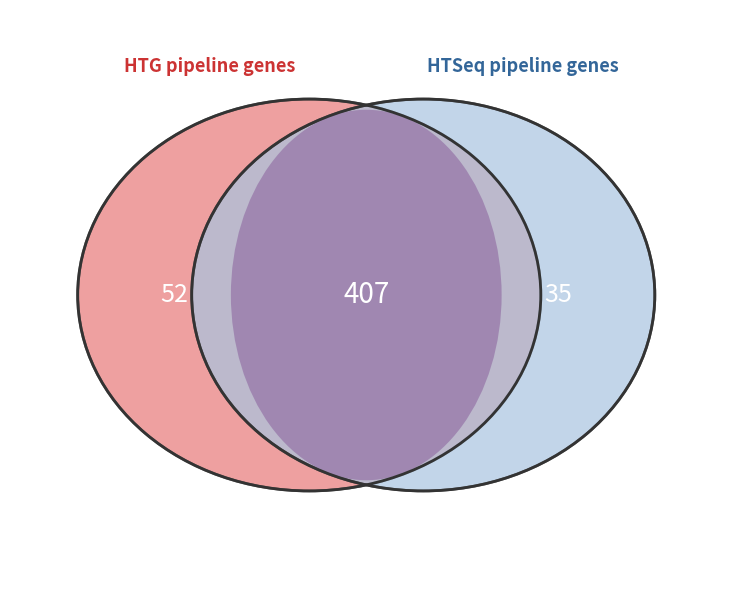

Does B54 account for over 50% of the chart?

No